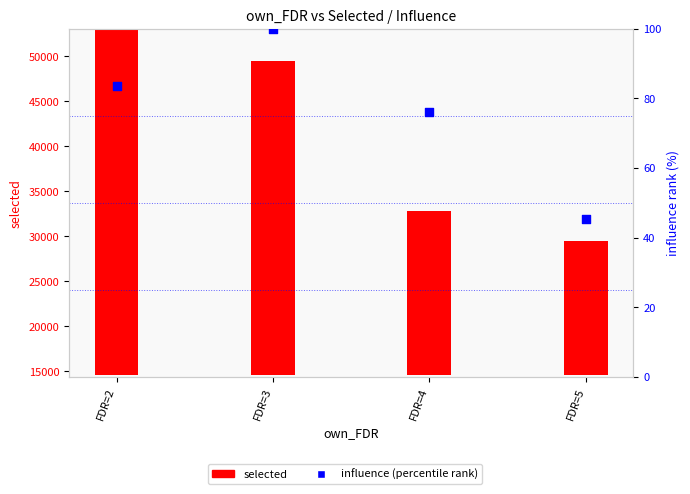

At which category is the sum across all series the highest?

FDR=2